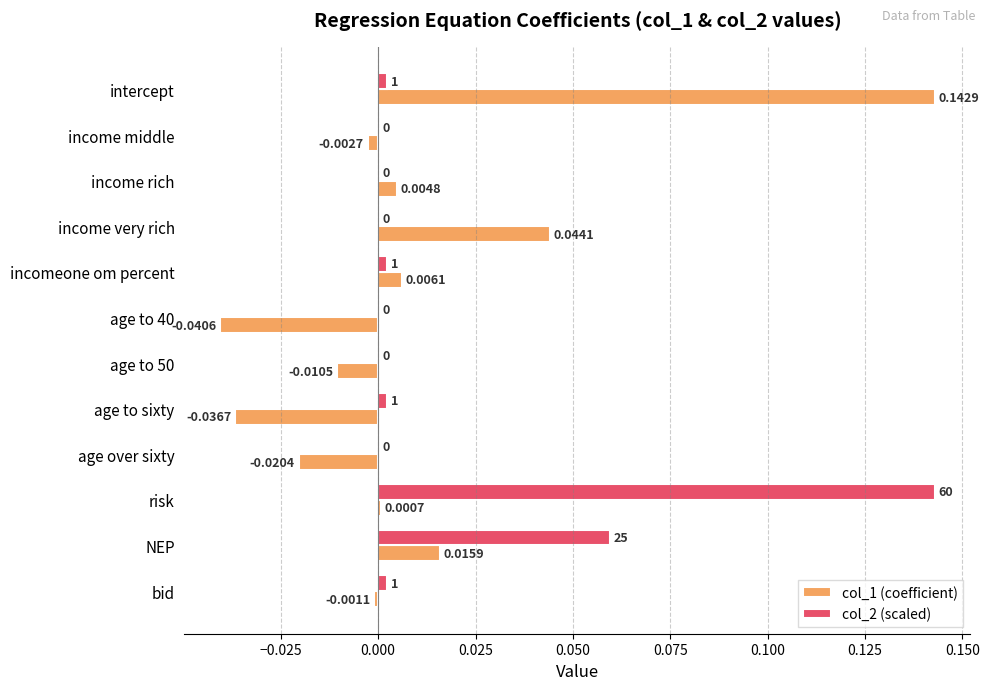

Is the value of col_2 (scaled) at NEP greater than the value of col_1 (coefficient) at NEP?

Yes